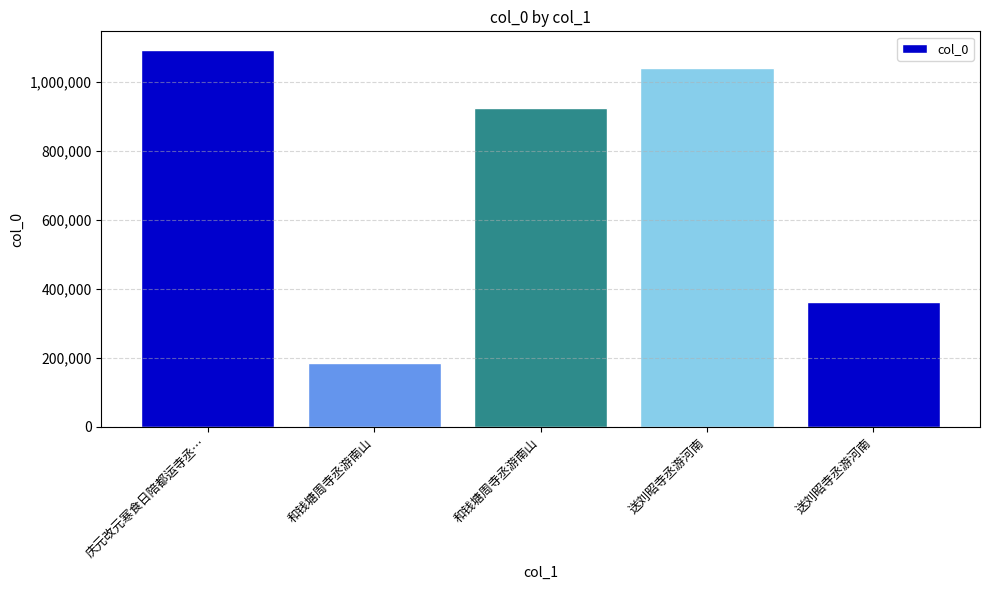

How many values are below 923145?

2